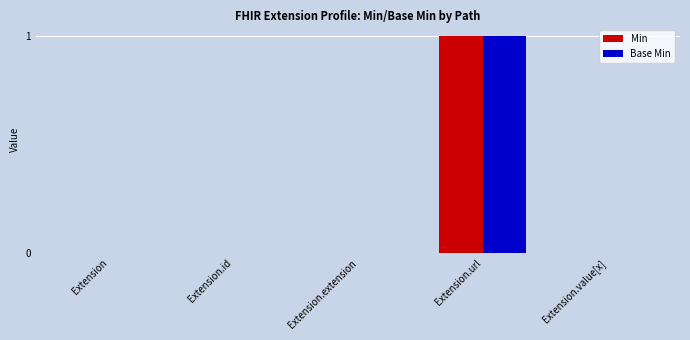

At which category is the sum across all series the highest?

Extension.url